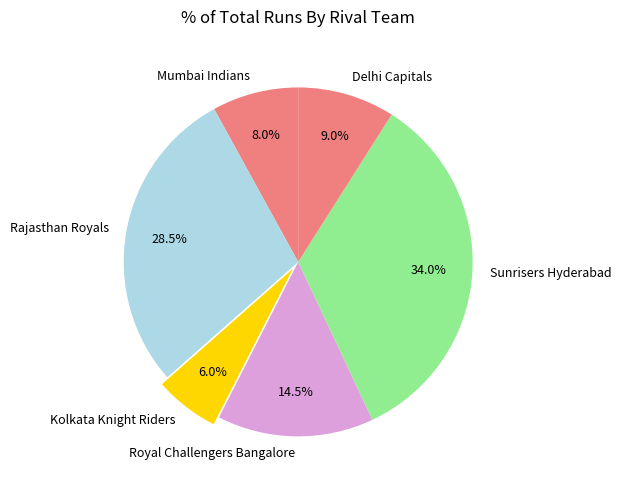

Does Royal Challengers Bangalore represent more than half of the total?

No